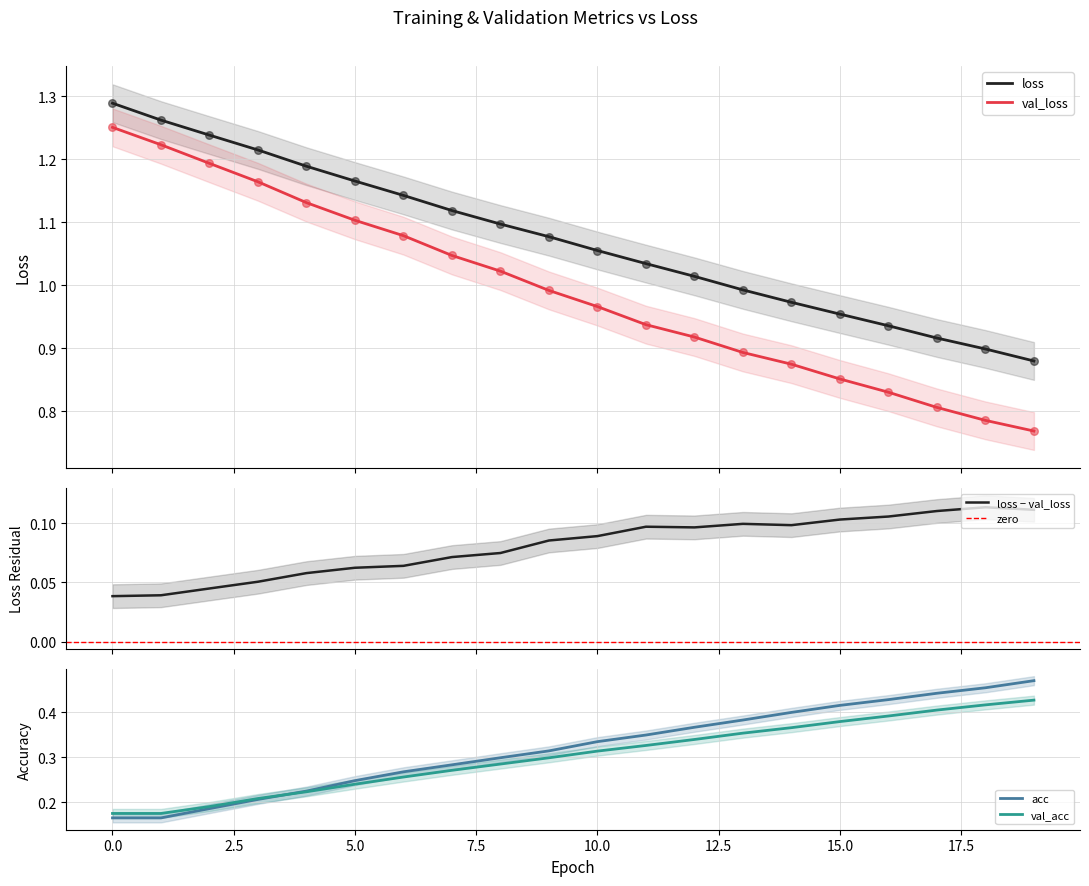

Which series contains the highest Y value?

loss